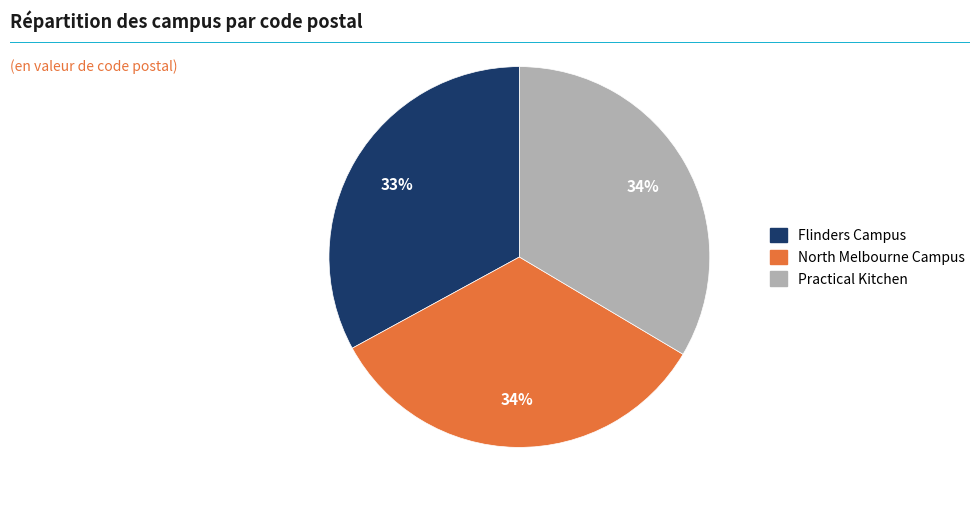

Does Practical Kitchen represent more than half of the total?

No